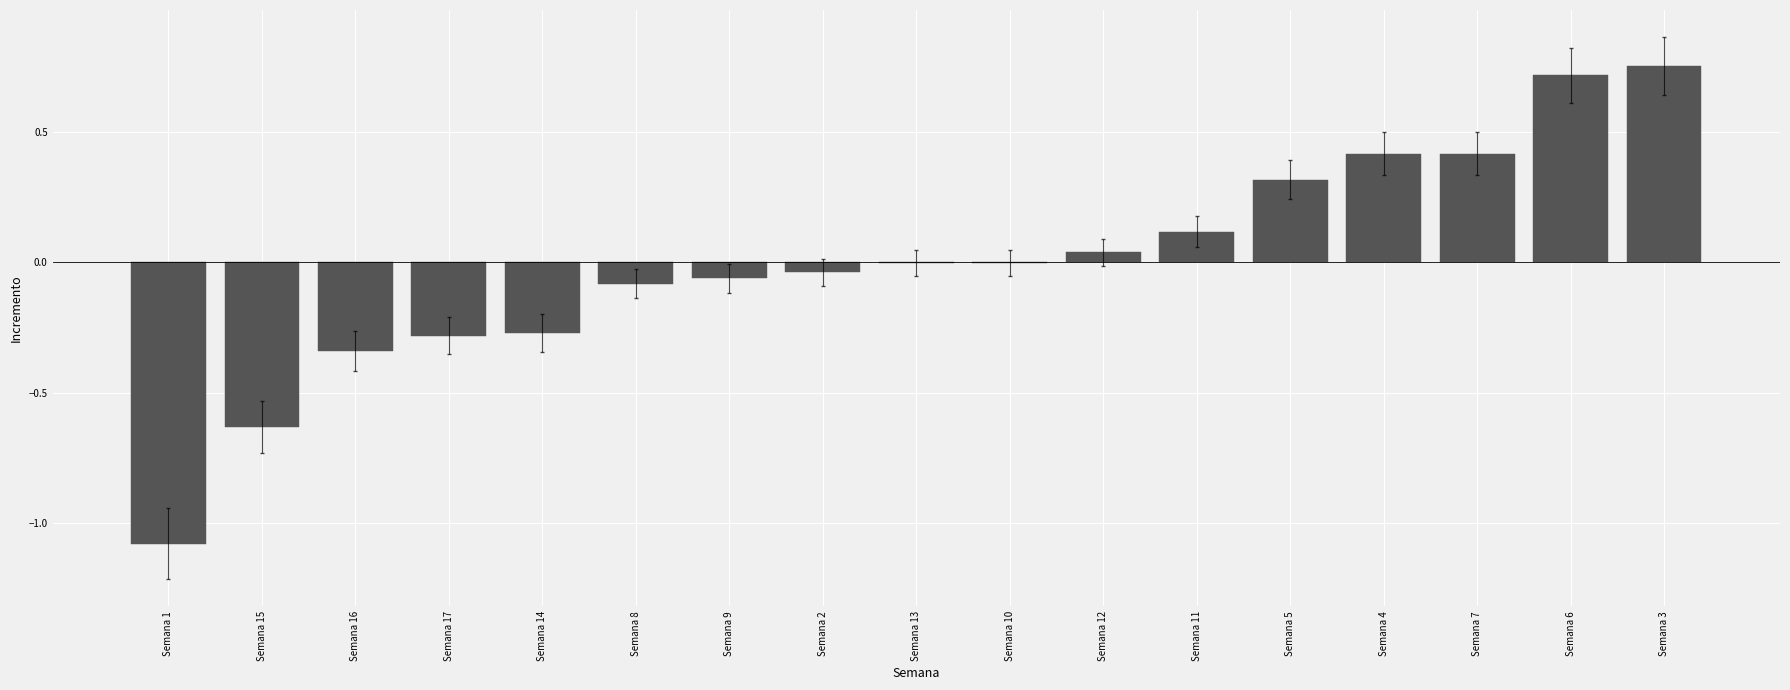

The value at Semana 6 is 0.3. True or false?

False